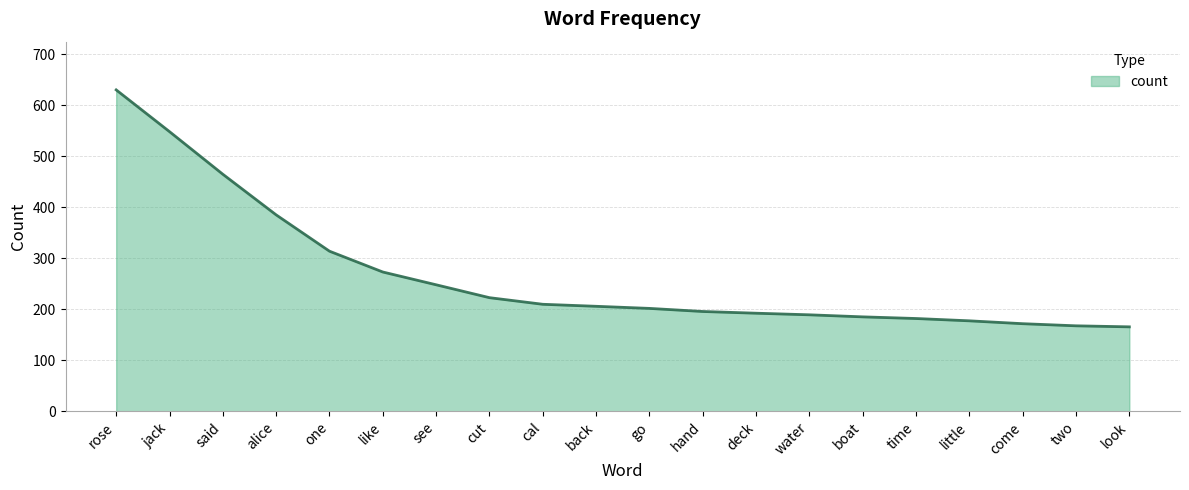

The value at boat is 185.2. True or false?

True